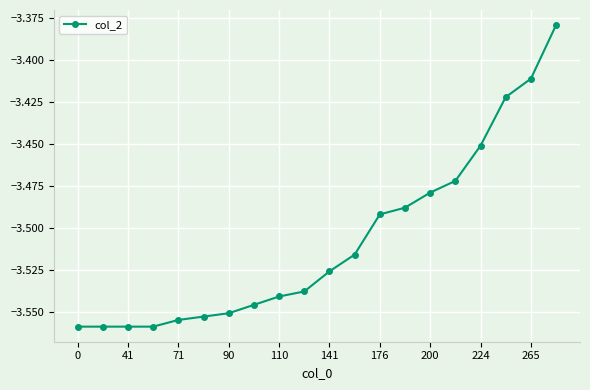

Does the chart have visible grid lines?

Yes